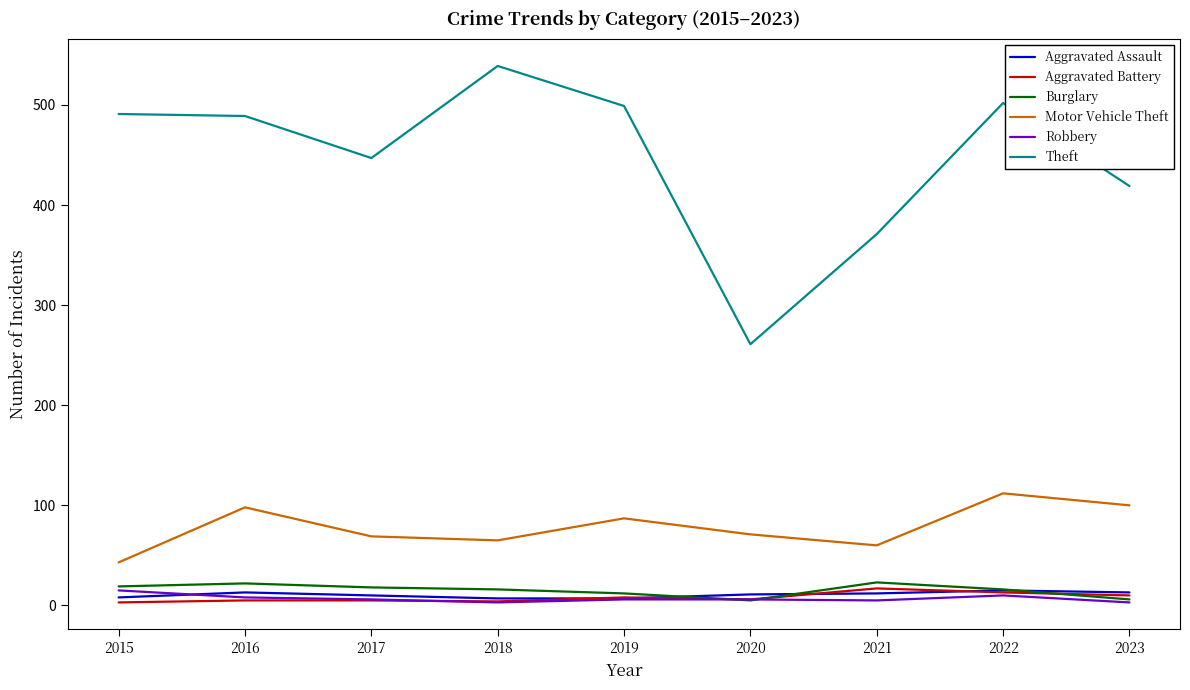

Which series has the largest range (max minus min)?

Theft